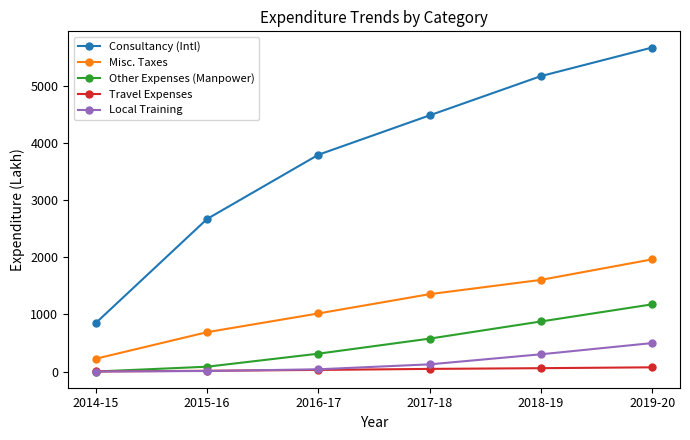

Between 2015-16 and 2017-18, which series saw the biggest shift?

Consultancy (Intl)